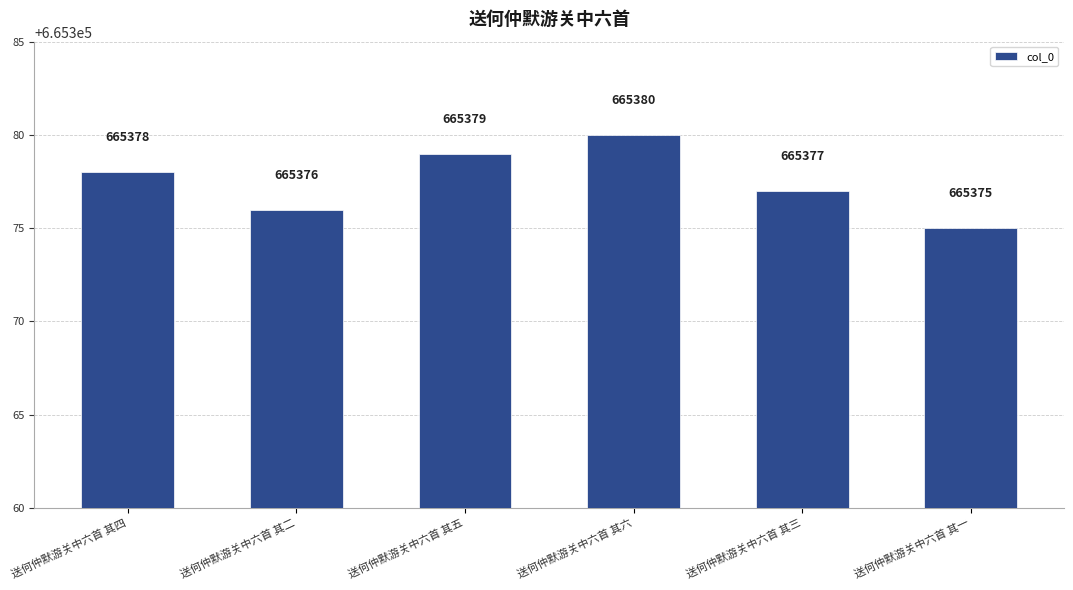

What is the sum of the values at 送何仲默游关中六首 其一 and 送何仲默游关中六首 其二?

1330751